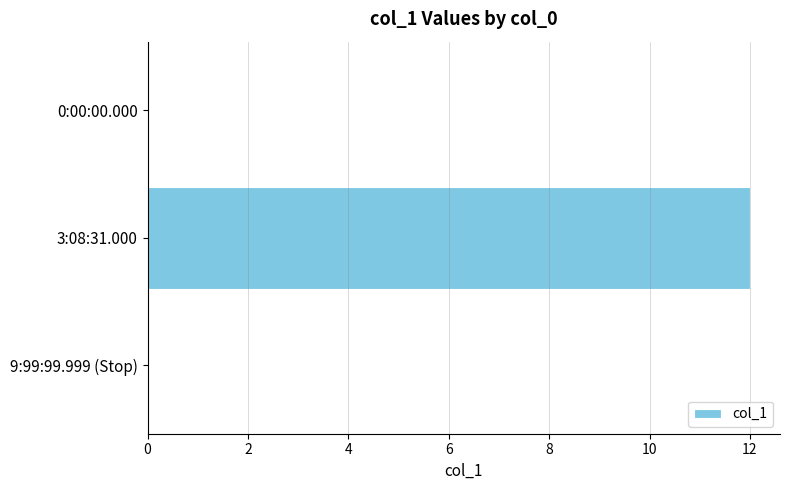

The value at 0:00:00.000 is 0. True or false?

True